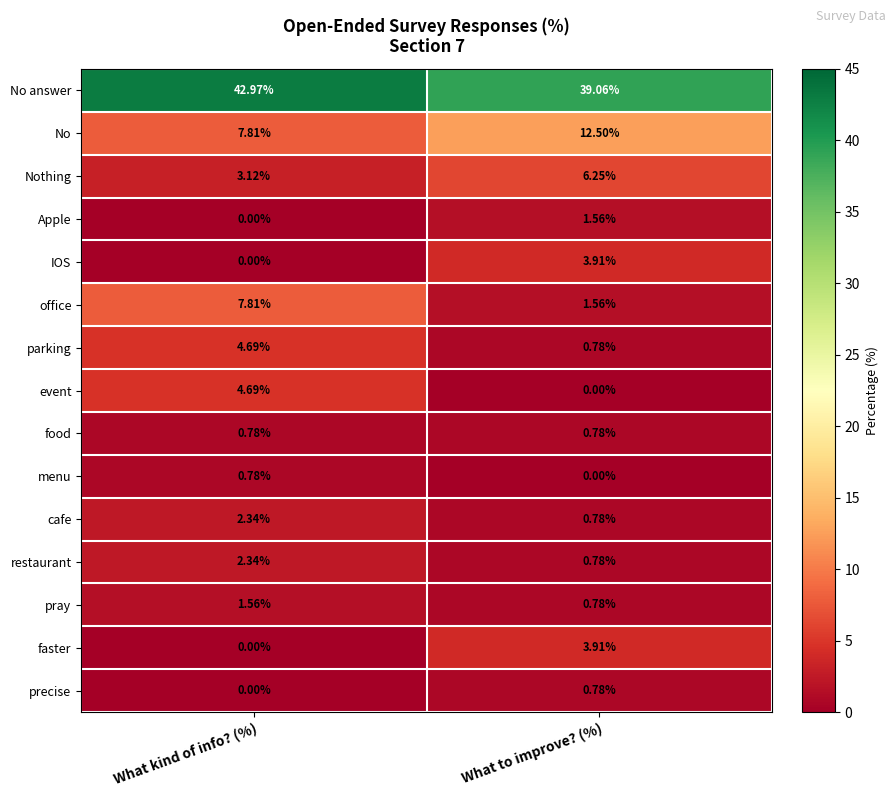

At which category is the sum across all series the highest?

What kind of info? (%)